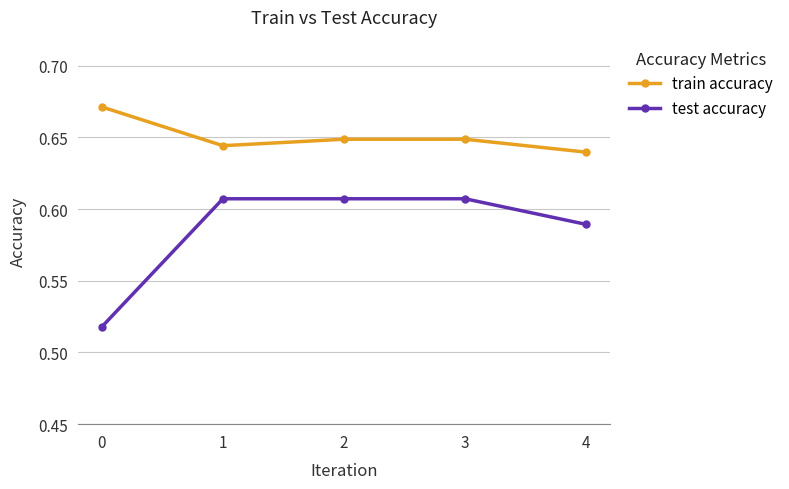

Is it true that train accuracy equals 0.3 at 3?

False